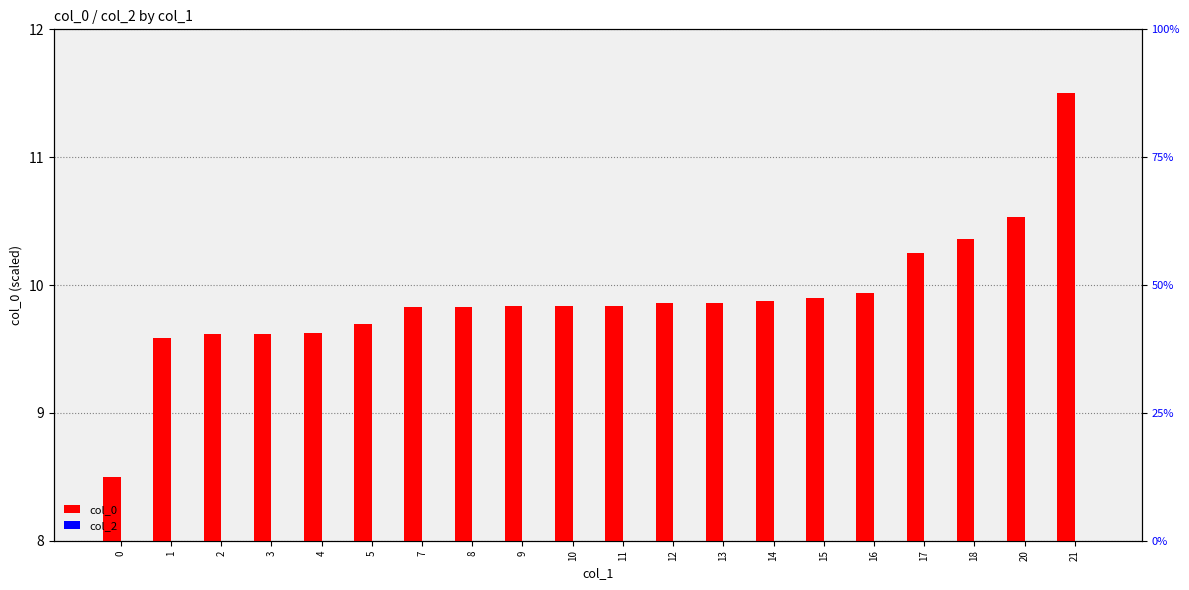

List the series in order of their overall mean, highest first.

col_0, col_2